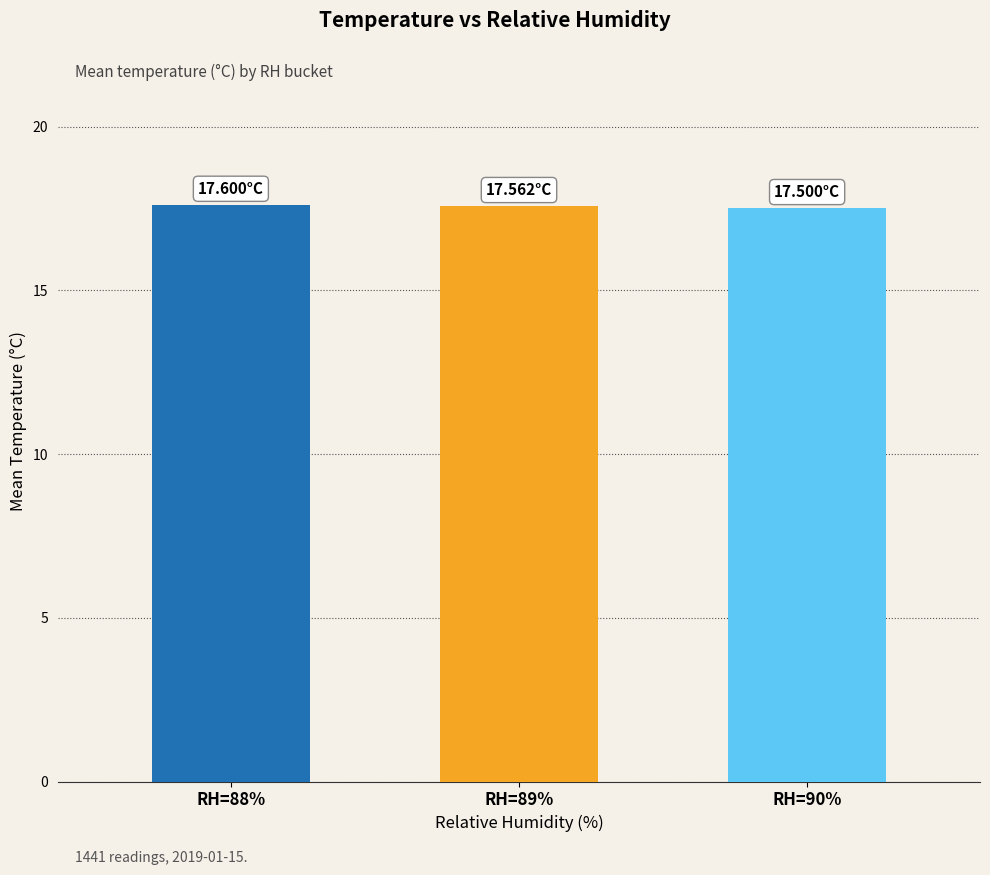

What is the value of the 1st bar from the left?

17.6